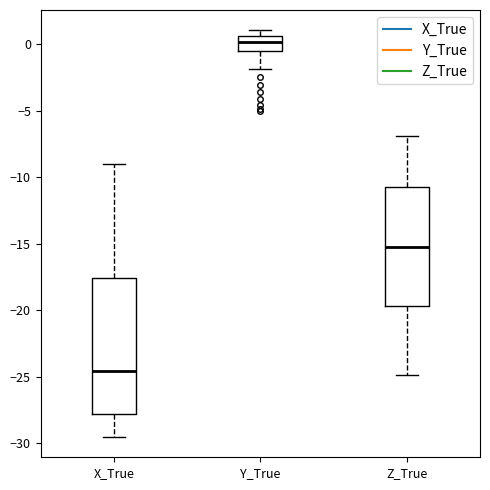

Reading left to right, read every box against the y-axis: the position of its median line, the range the box covers, and the ends of its whiskers. The values are not printed on the chart, so give them approximately, as read against the axis.

X_True: median -24.5, box -28.0 to -17.5, whiskers -29.5 to -9.0
Y_True: median 0.0, box -0.5 to 0.5, whiskers -2.0 to 1.0
Z_True: median -15.5, box -19.5 to -11.0, whiskers -25.0 to -7.0